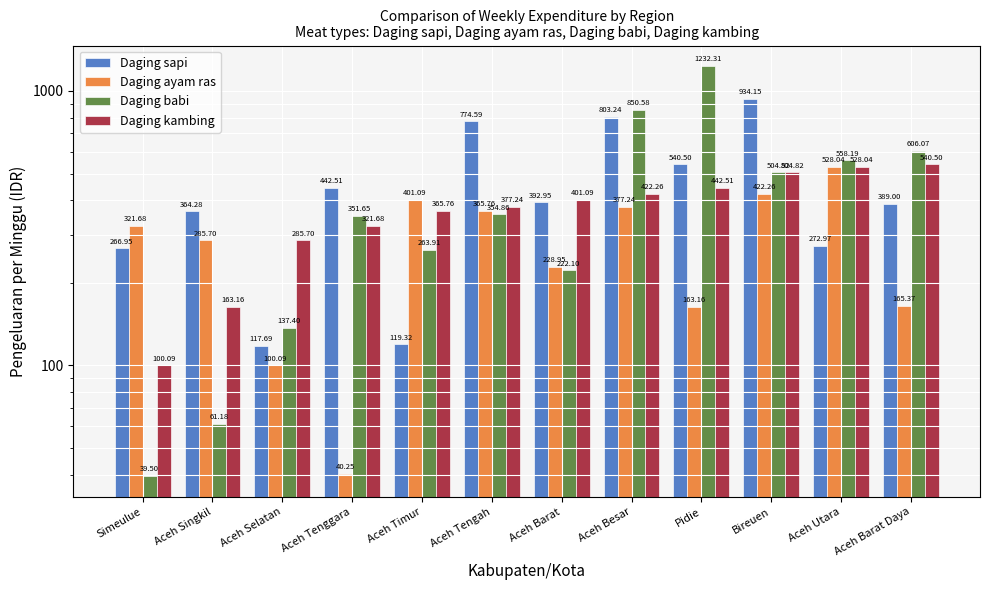

The Daging sapi series shows 119.3 at Aceh Timur. True or false?

True